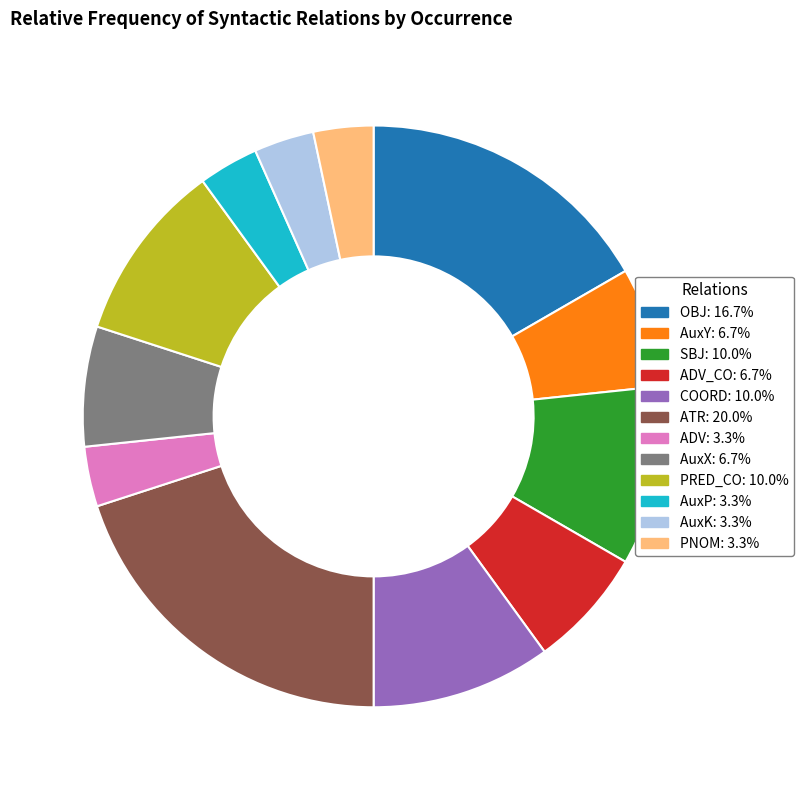

Is there any slice that represents more than half of the pie?

No